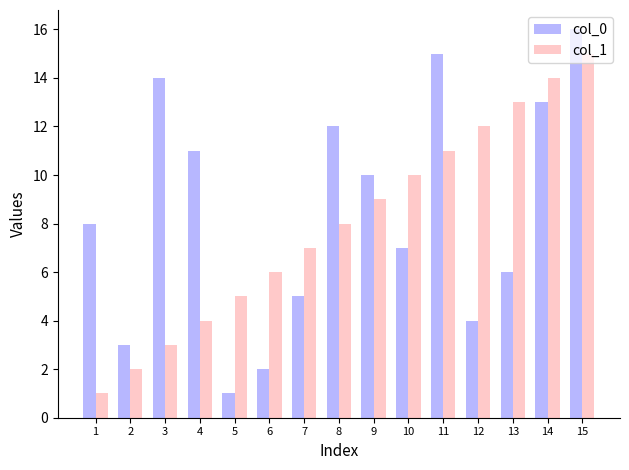

Which category has the highest value across all series?

15